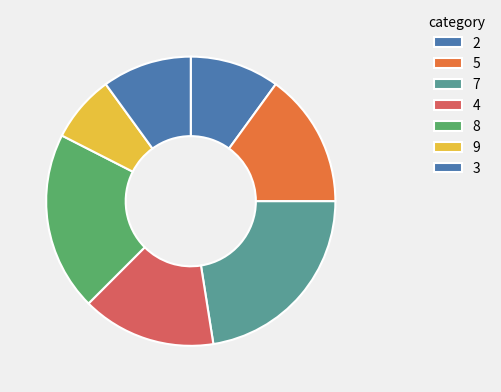

Which slice is the largest?

7